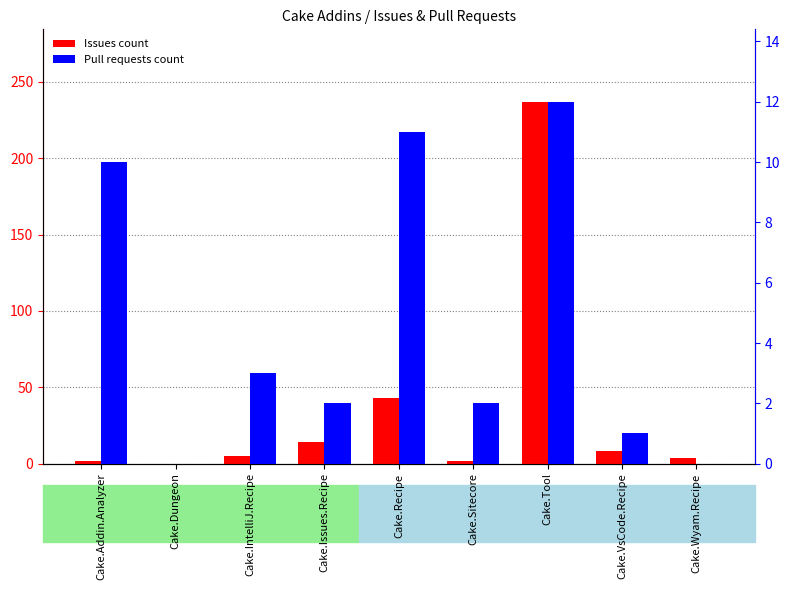

What are all the series names shown in the legend?

Issues count, Pull requests count